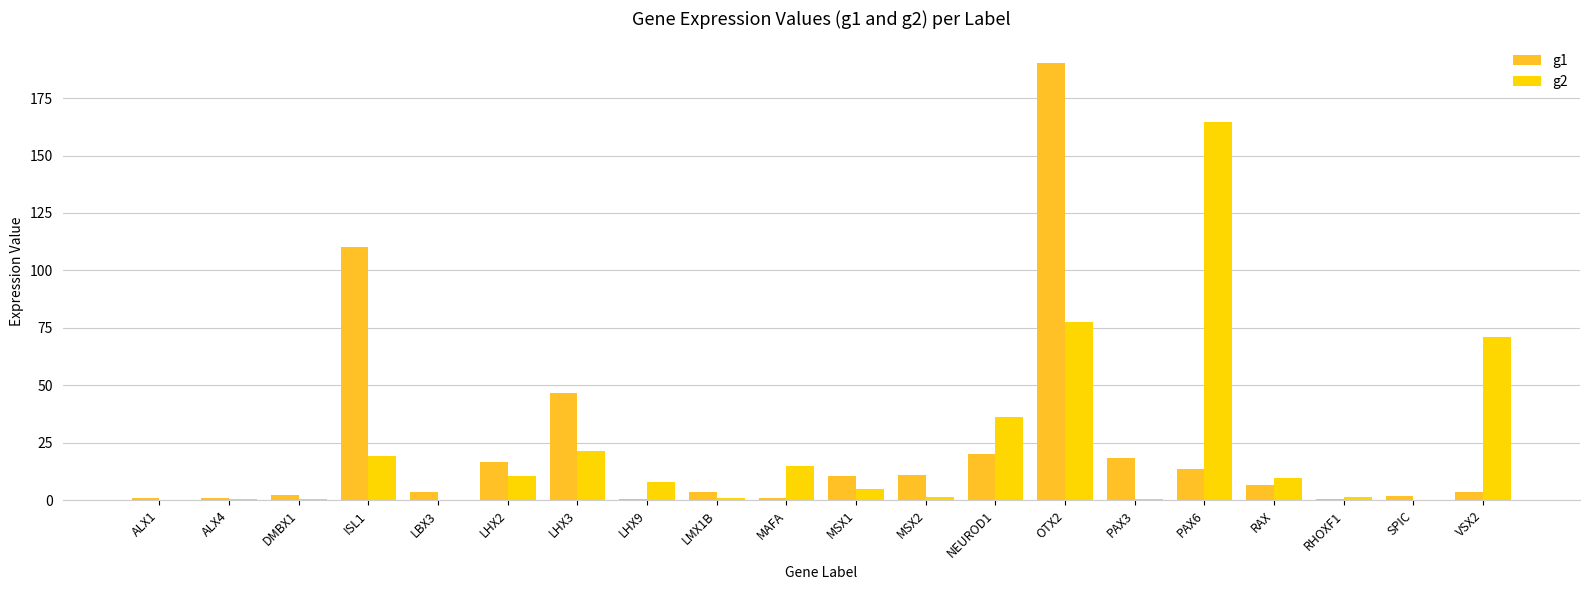

What is the total value across all series at ISL1?

129.7